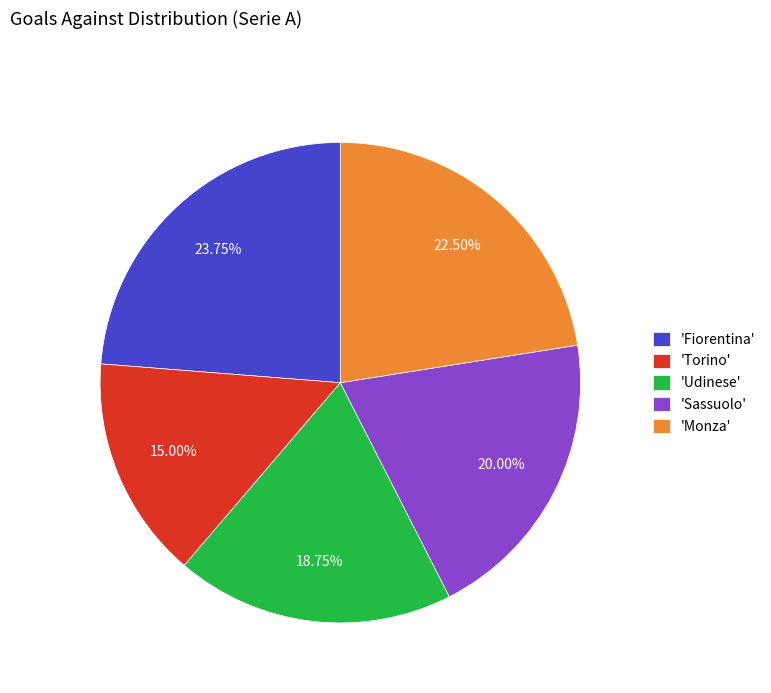

Approximately how many times larger is the value at 'Fiorentina' compared to 'Torino'?

1.6